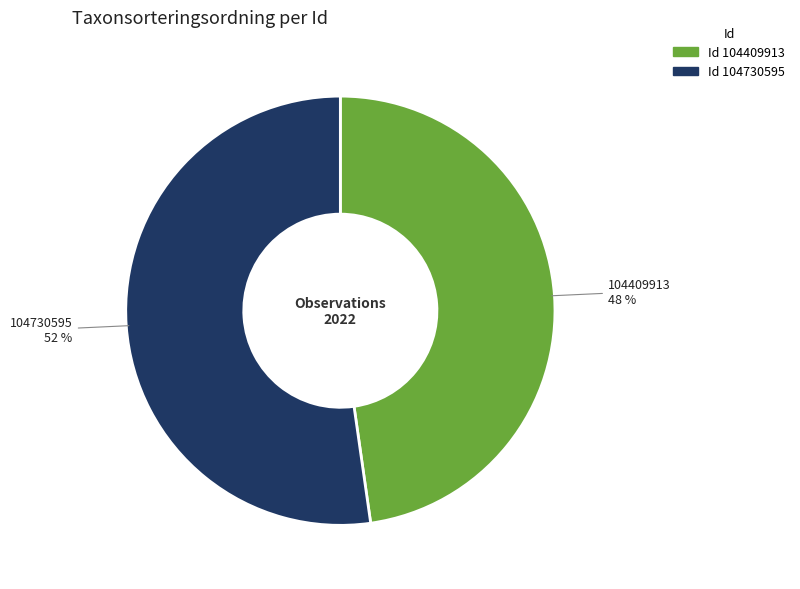

To the nearest percent, what is the average slice percentage?

50%